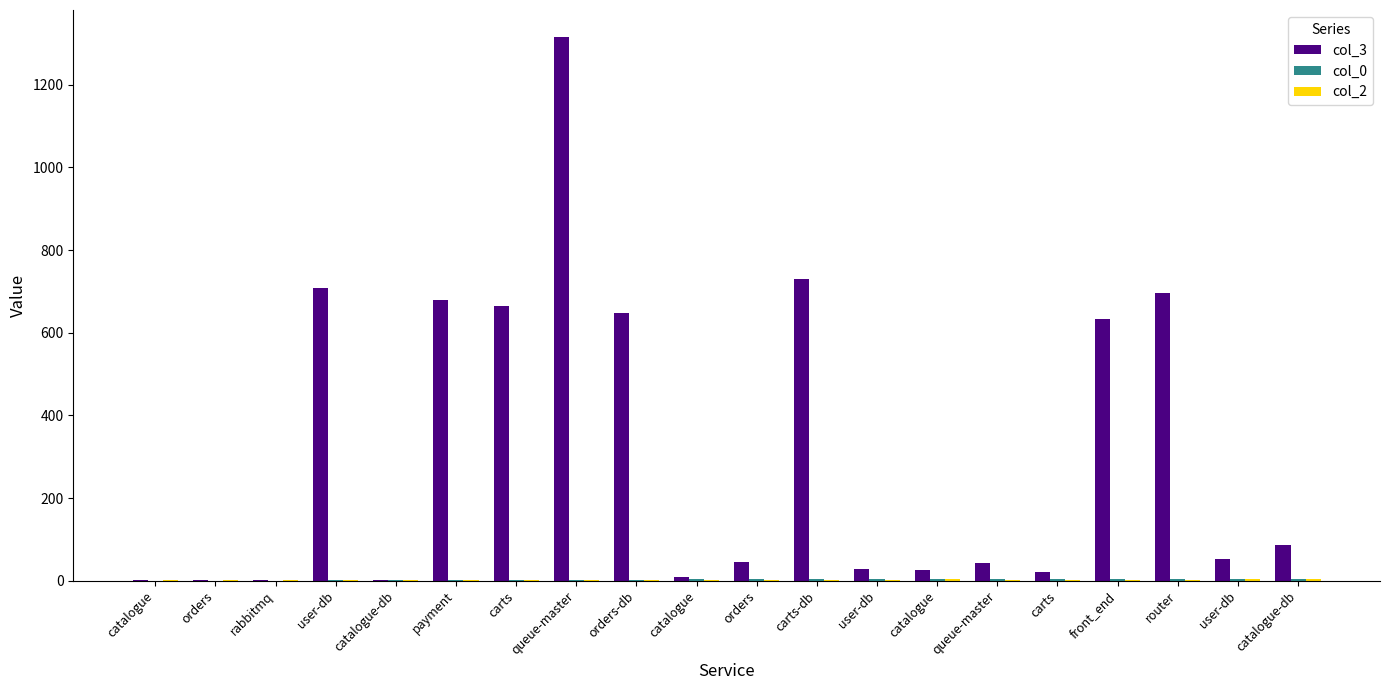

Reading left to right, what are all the values shown in this chart?

col_3: 1	1	1	708	2	679	664	1315	648	10	46	730	29	27	44	20	634	696	52	87
col_0: 0	0	0	1	2	2	2	2	2	3	3	3	3	4	4	4	4	5	5	5
col_2: 1	1	1	1	2	1	1	1	1	2	2	1	2	3	2	2	1	1	3	3